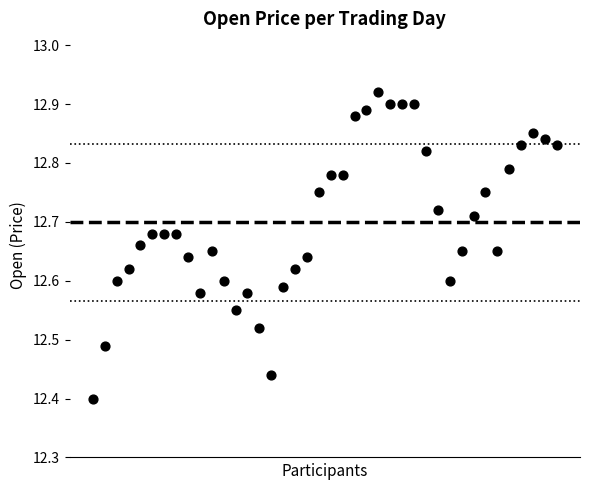

What is the range of Y values (max minus min)?

0.5